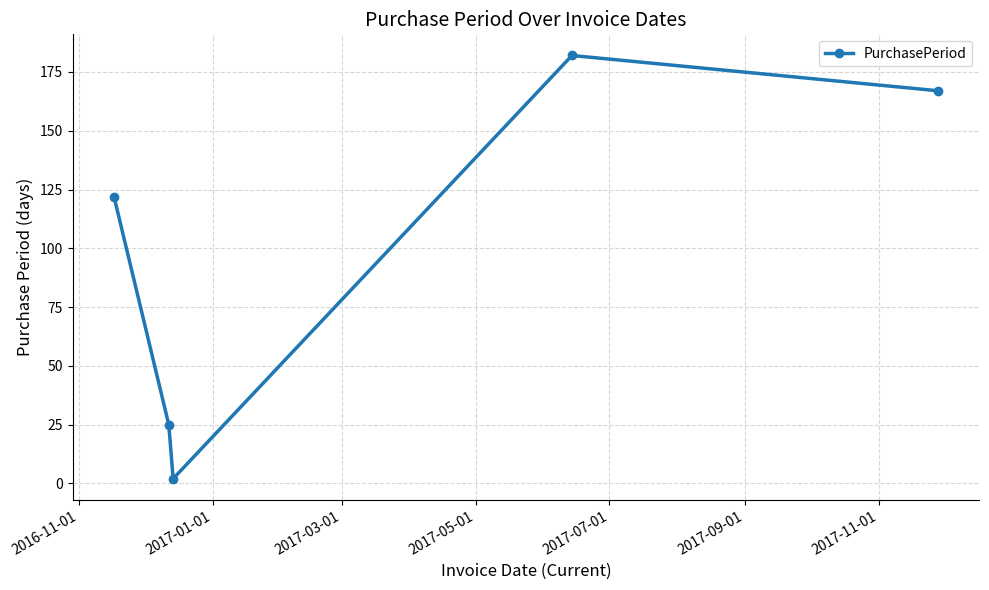

Reading right to left, extract all data points from this chart.

167	182	2	25	122